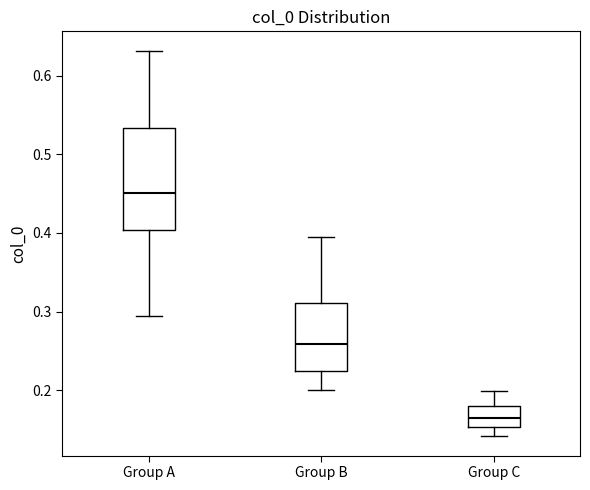

Reading left to right, transcribe this box plot: for each box, give where its median line is, the range the box spans, and where its two whiskers end, as read against the y-axis. The values are not printed on the chart, so give them approximately, as read against the axis.

Group A: median 0.45, box 0.40 to 0.53, whiskers 0.29 to 0.63
Group B: median 0.26, box 0.22 to 0.31, whiskers 0.20 to 0.39
Group C: median 0.16, box 0.15 to 0.18, whiskers 0.14 to 0.20